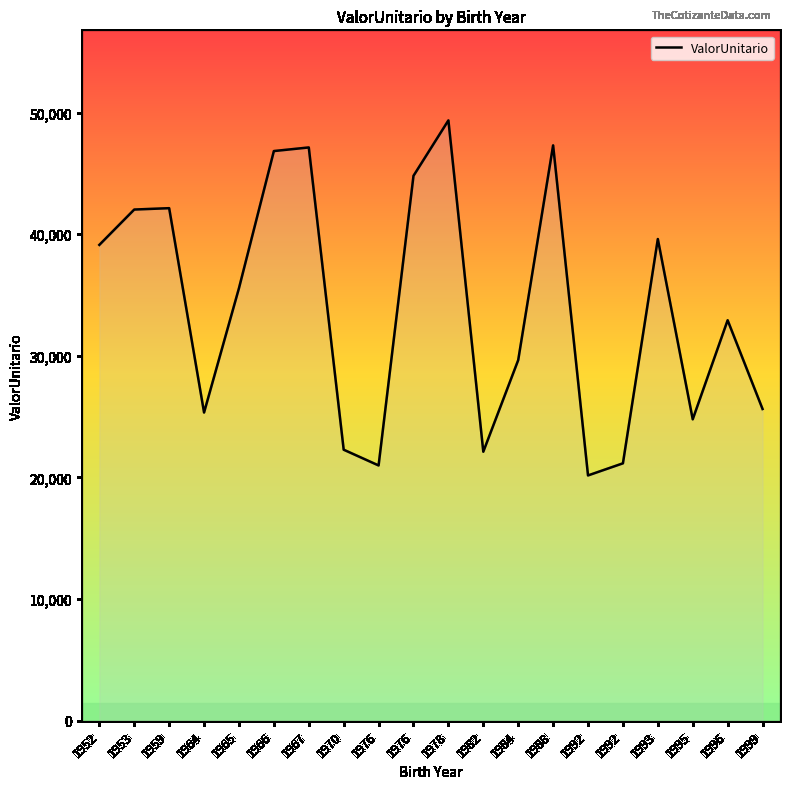

At which label is the value closest to 34759?

1965